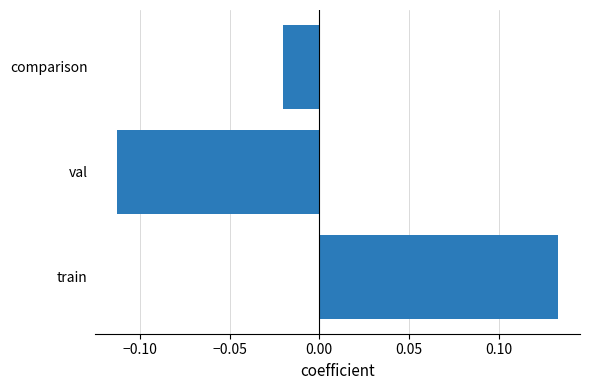

Count the number of categories in the chart.

3